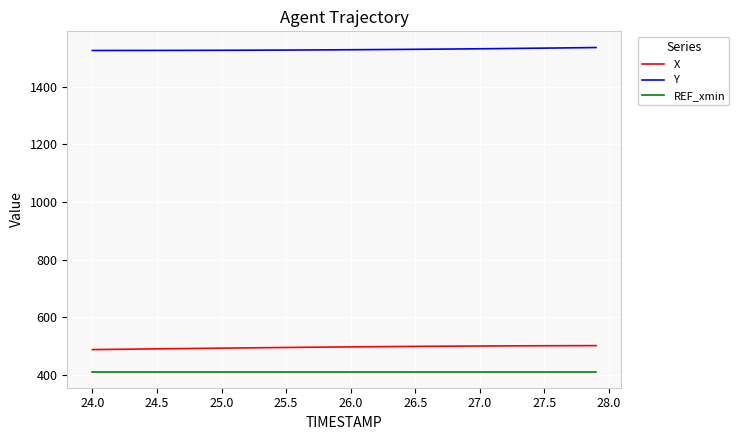

What is the greatest value displayed?

1535.8